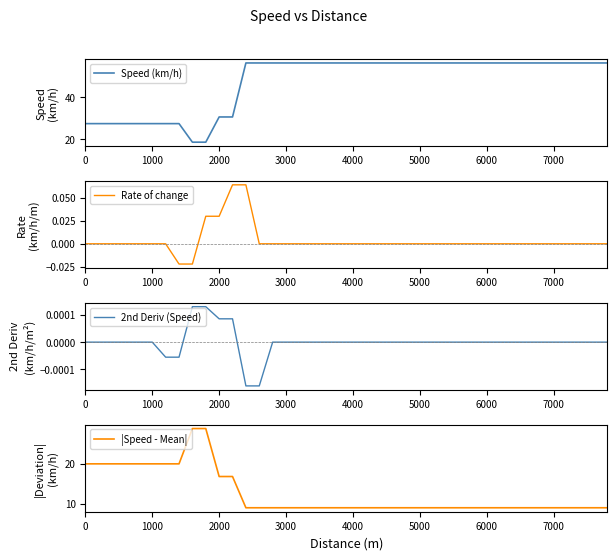

What is the sum of all Speed (km/h) values?

1891.8